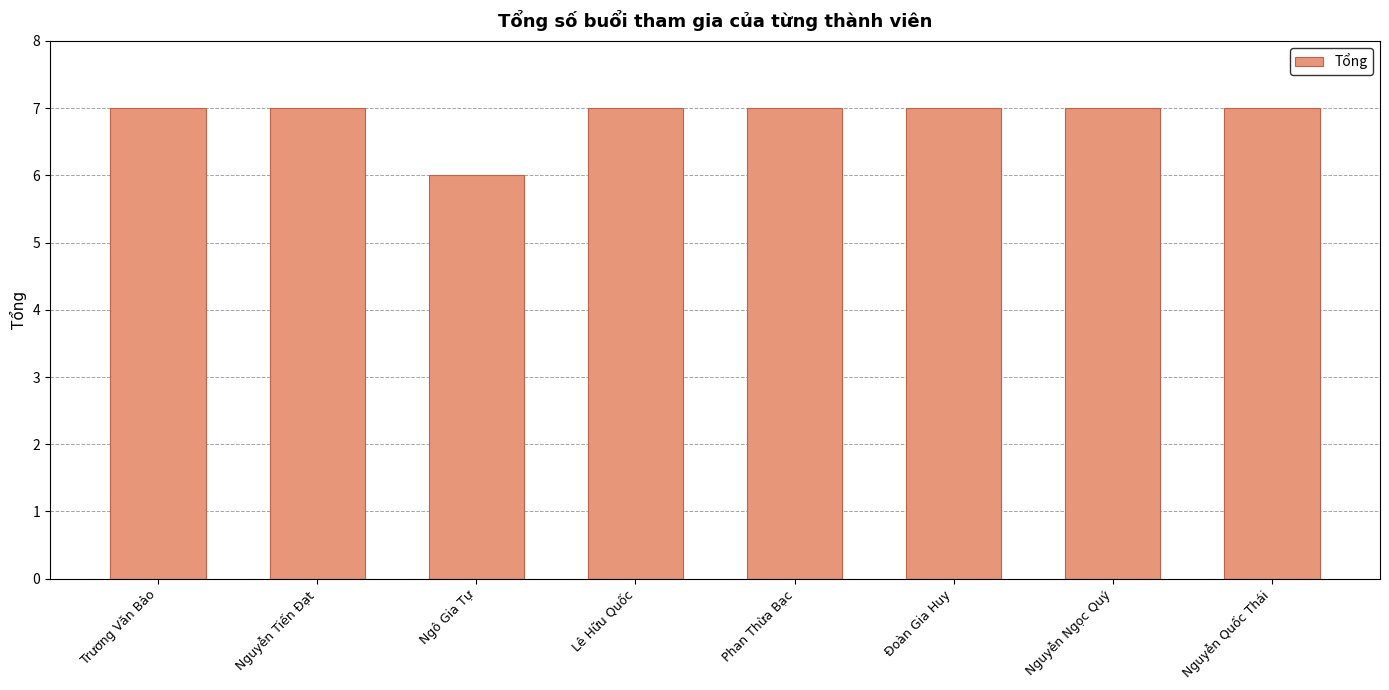

Reading left to right, what are all the values shown in this chart?

Trương Văn Bảo=7	Nguyễn Tiến Đạt=7	Ngô Gia Tự=6	Lê Hữu Quốc=7	Phan Thừa Bạc=7	Đoàn Gia Huy=7	Nguyễn Ngọc Quý=7	Nguyễn Quốc Thái=7